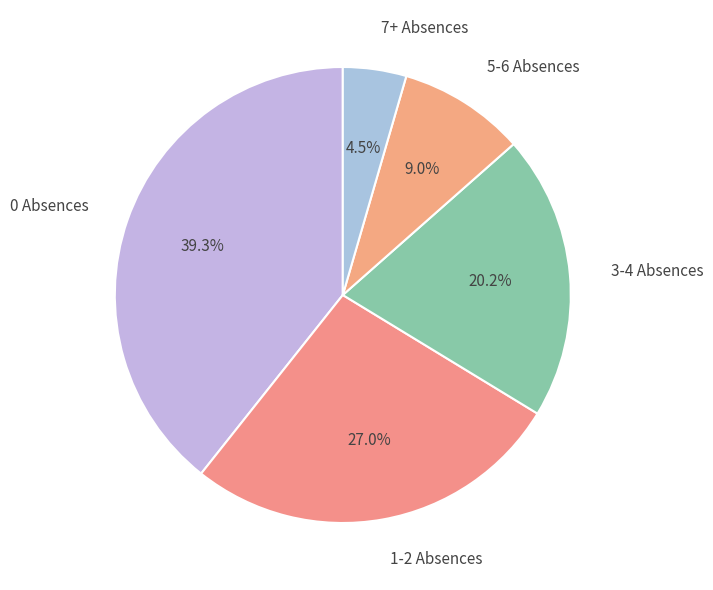

How many slices are in this pie chart?

5